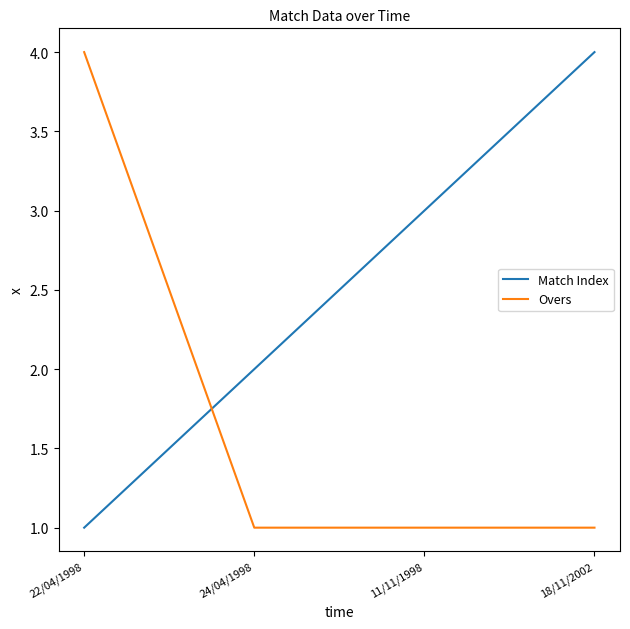

The value of Match Index at 24/04/1998 is 2. True or false?

True